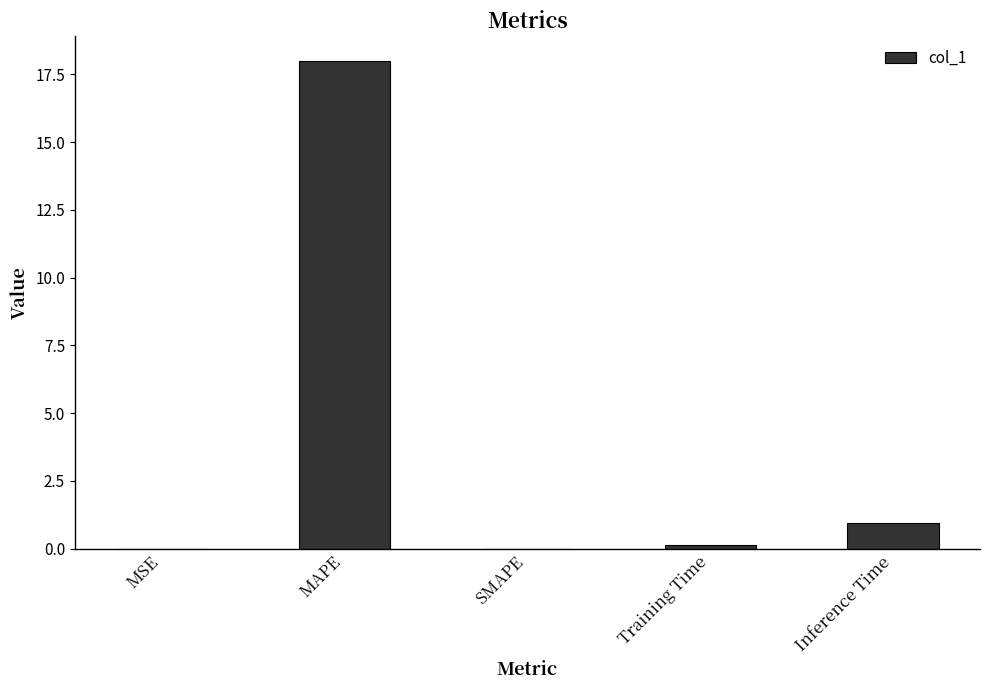

Count the number of categories in the chart.

5